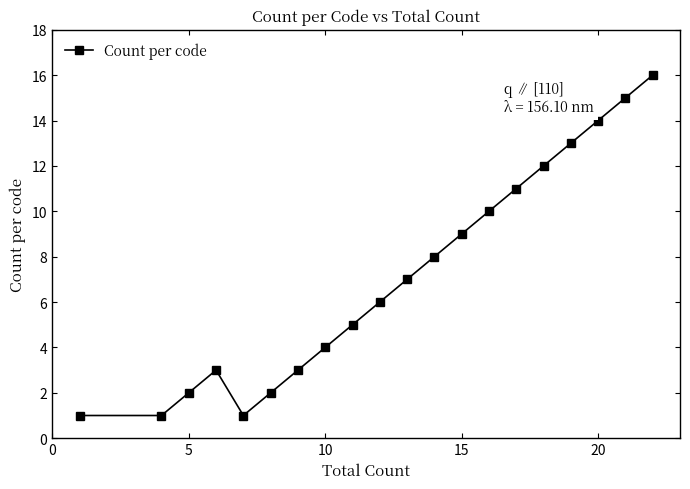

Reading left to right, list all the values displayed in this chart.

1	1	2	3	1	2	3	4	5	6	7	8	9	10	11	12	13	14	15	16